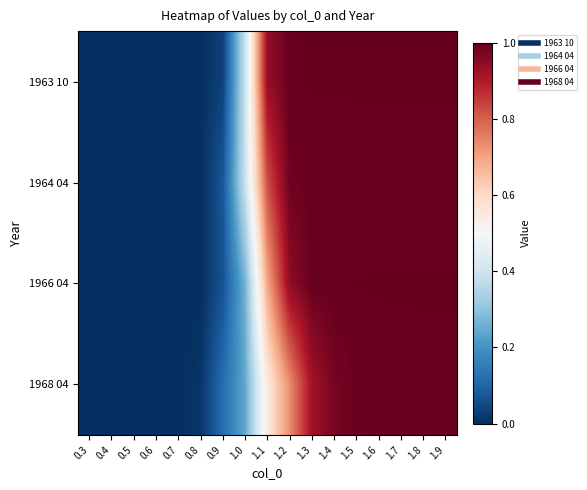

How many distinct data groups are displayed?

4